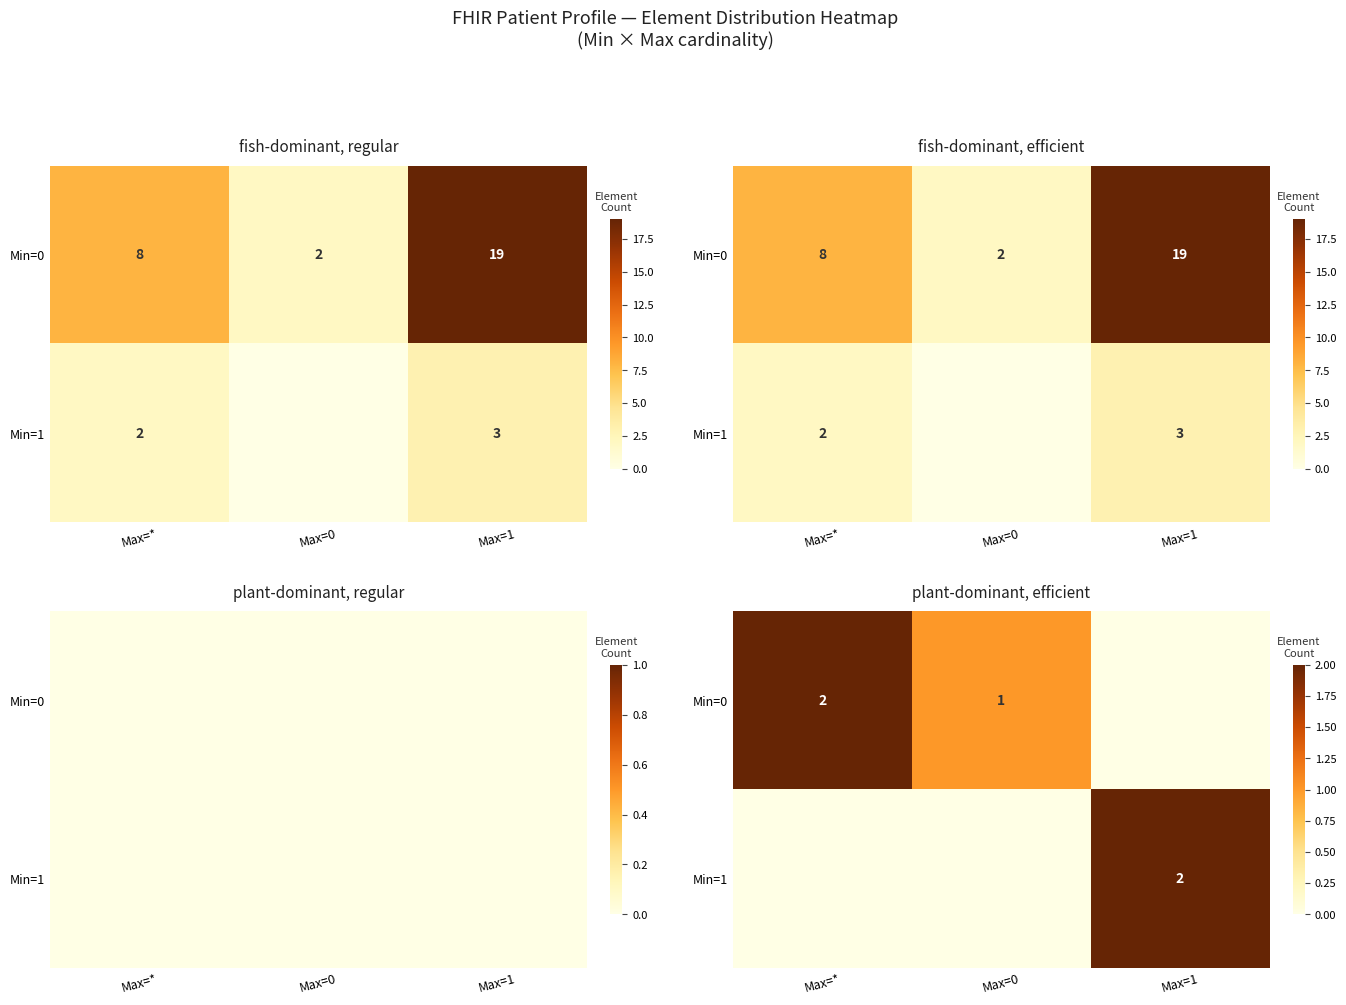

What is the difference between the Min=0 values at Max=0 and Max=1?

1